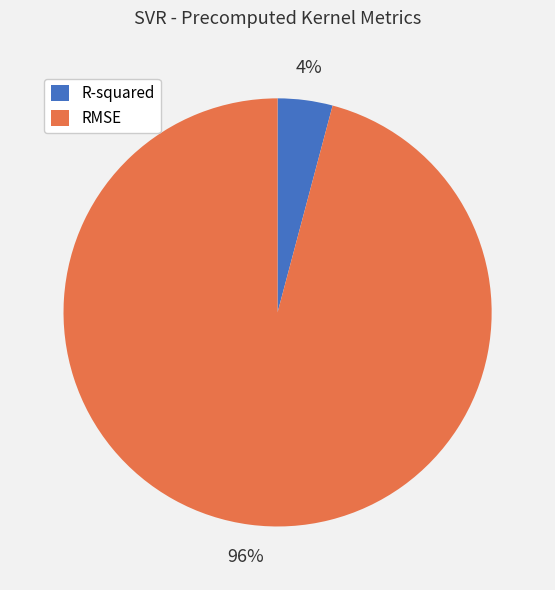

What is the smallest slice in the pie chart?

R-squared